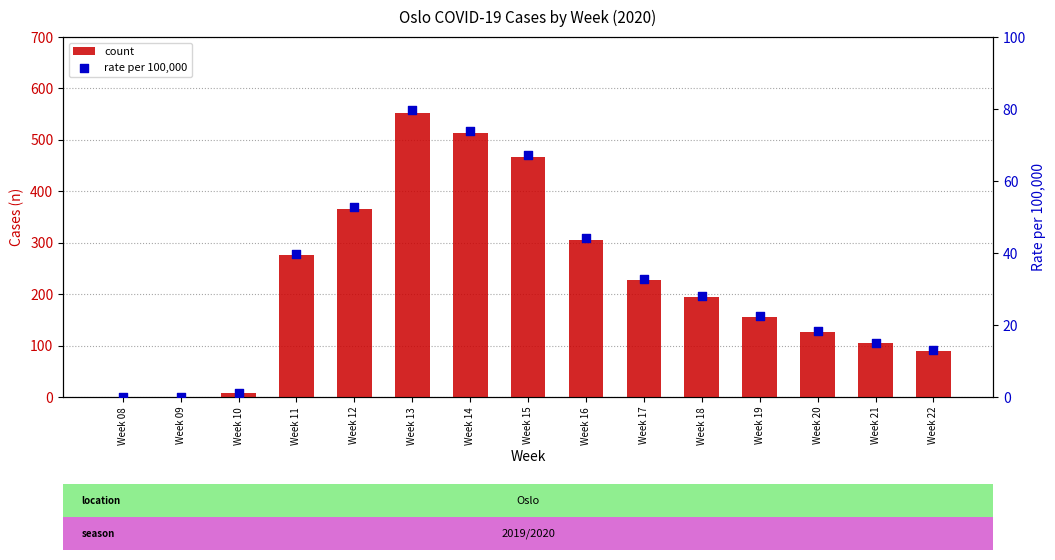

At which category is the sum across all series the highest?

Week 13